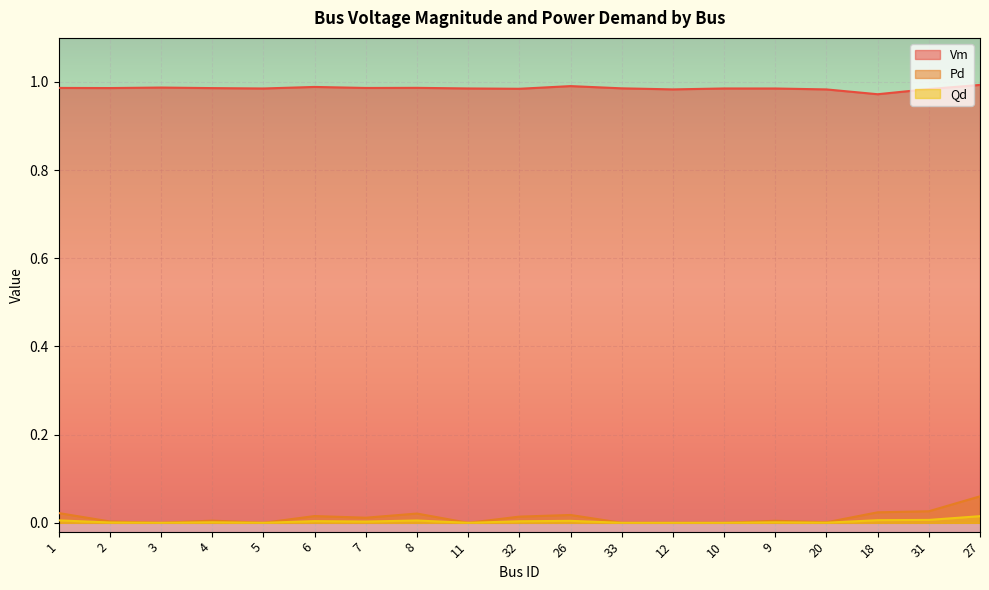

What are all the series names shown in the legend?

Vm, Pd, Qd